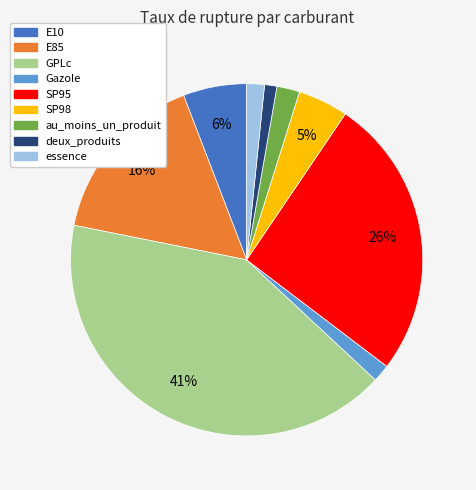

Approximately how many times larger is the value at E85 compared to SP95?

0.6